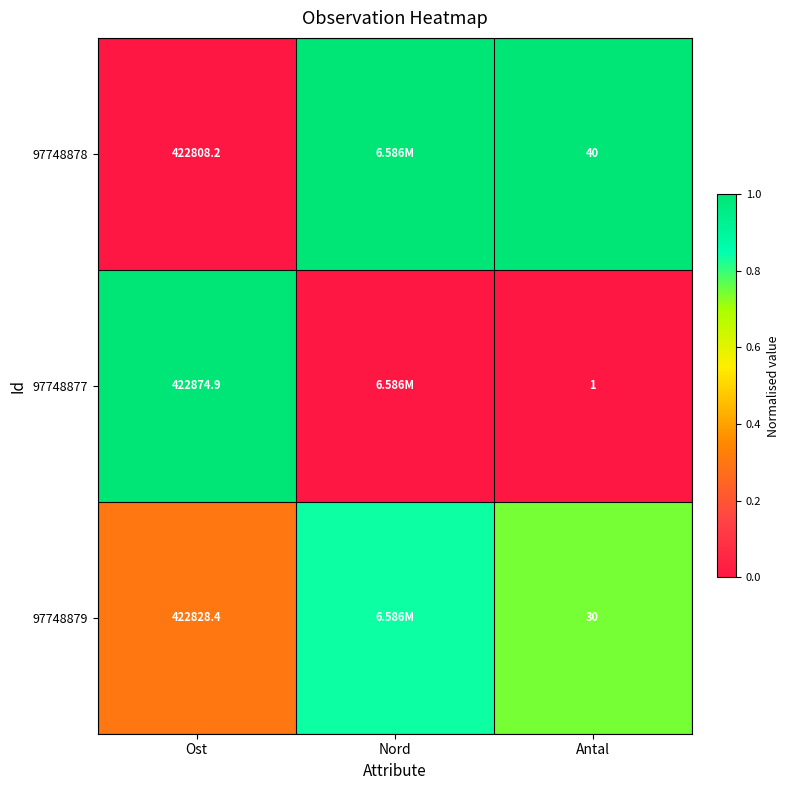

Is the value of 97748878 at Ost greater than the value of 97748877 at Ost?

No